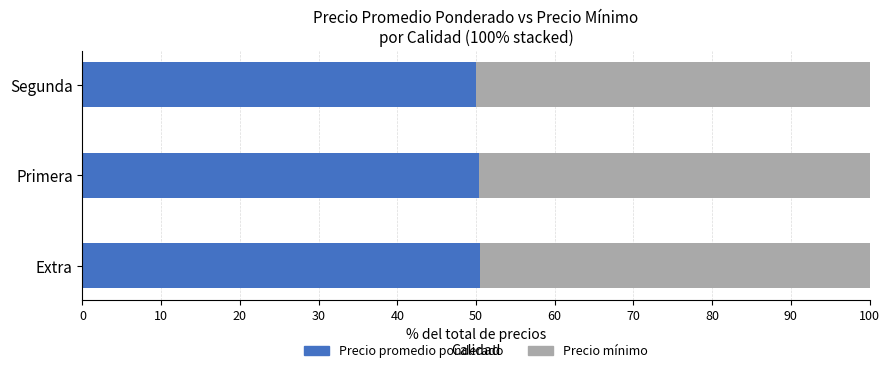

What is the minimum value for Precio promedio ponderado?

50.0